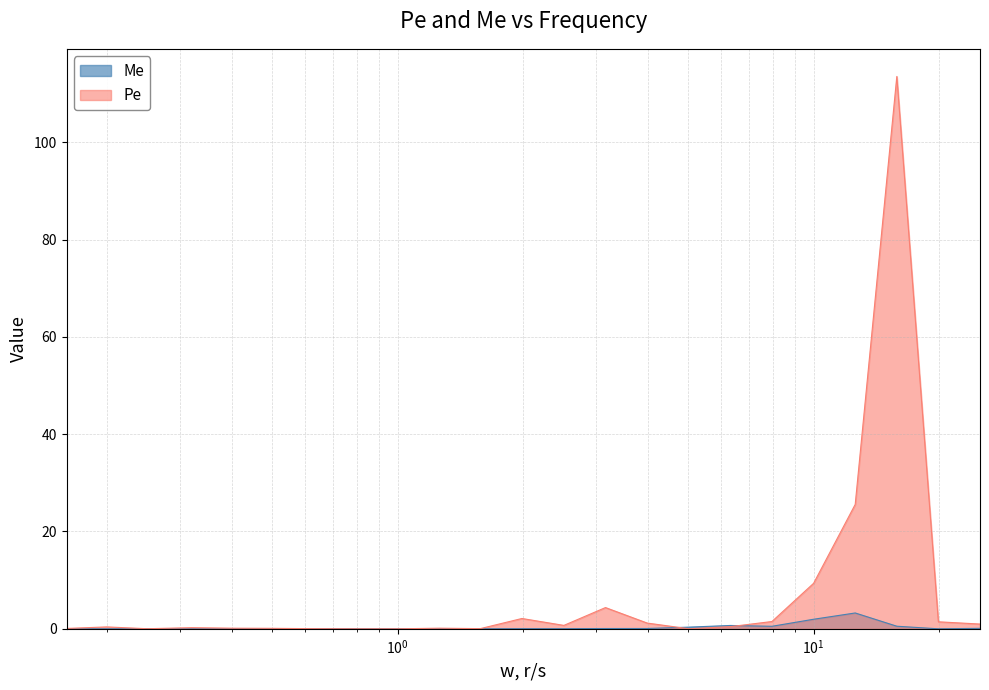

The Me series shows 0.0 at 0.4. True or false?

False